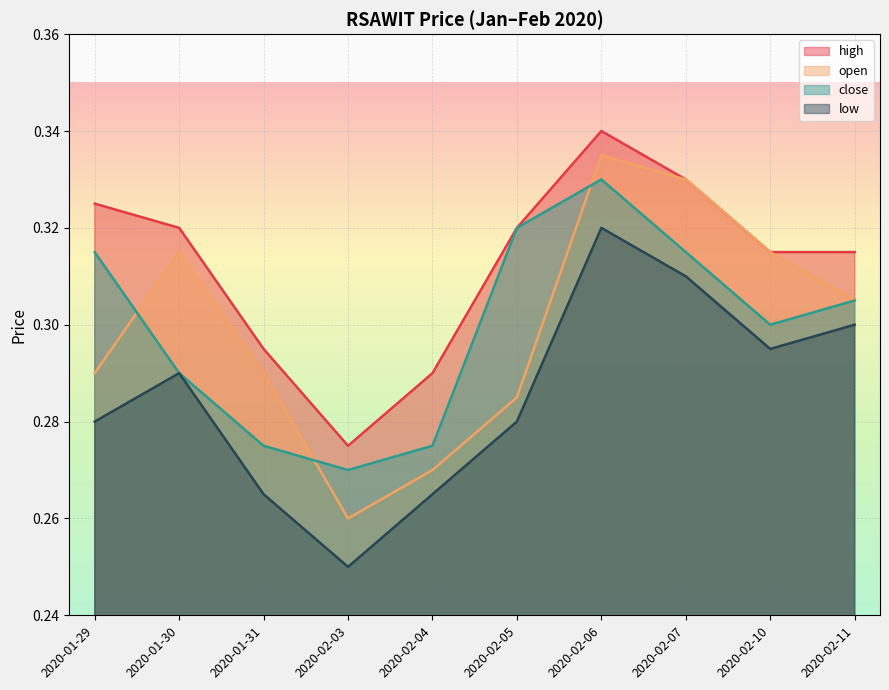

What is the value of the high point at the 9th from the left?

0.3